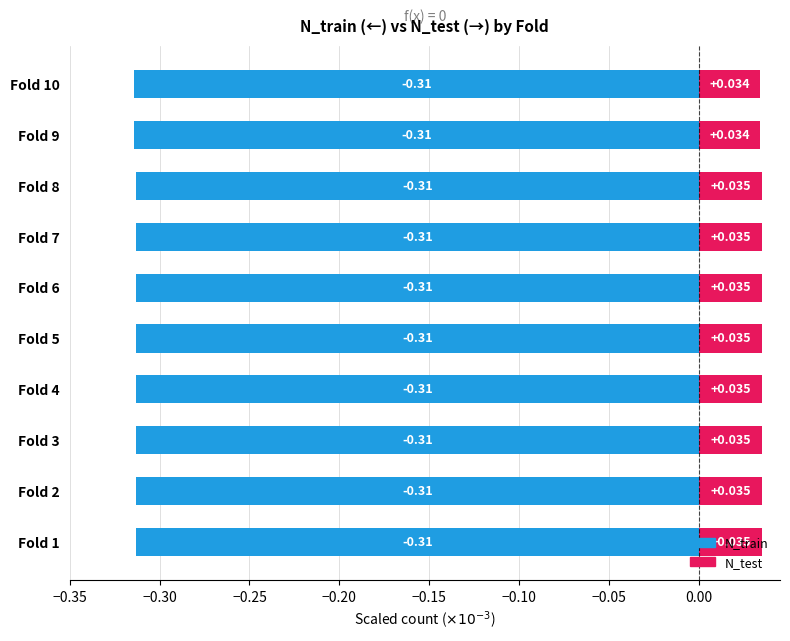

Rank the series by their maximum value, from lowest to highest.

N_train, N_test